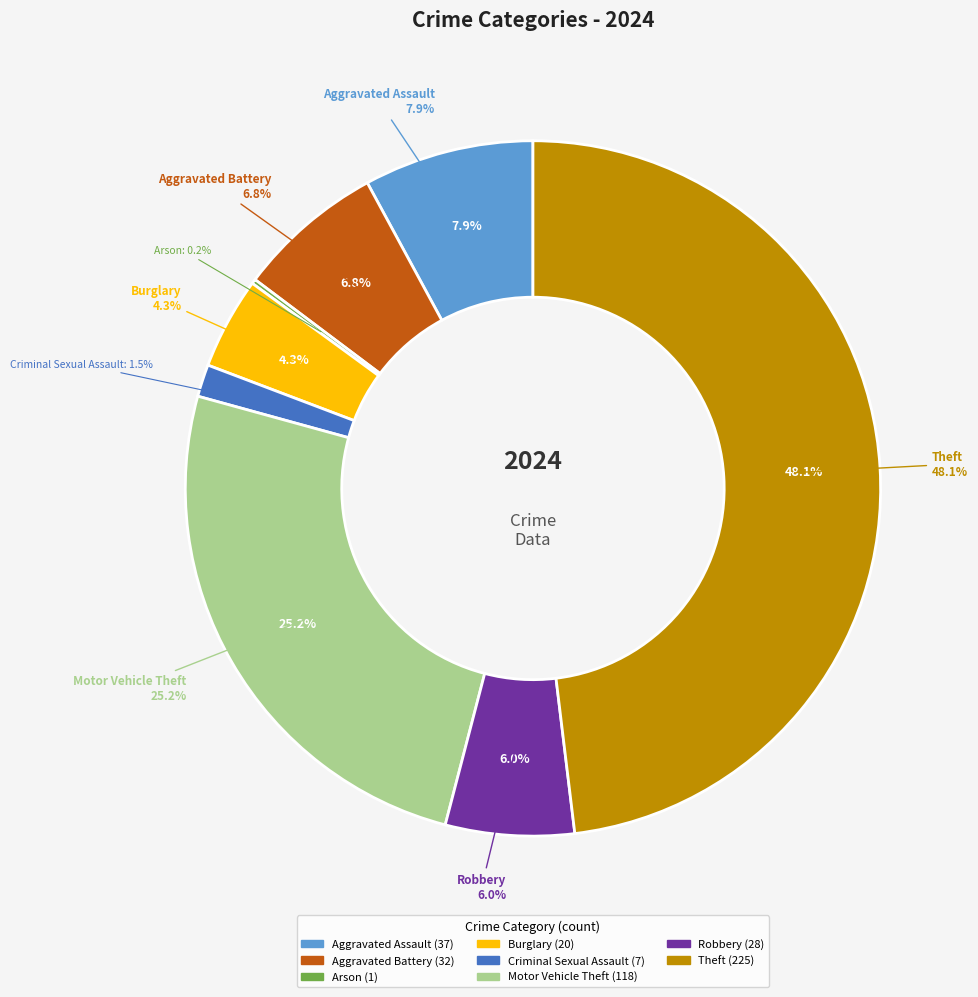

Between Theft and Motor Vehicle Theft, which is larger?

Theft